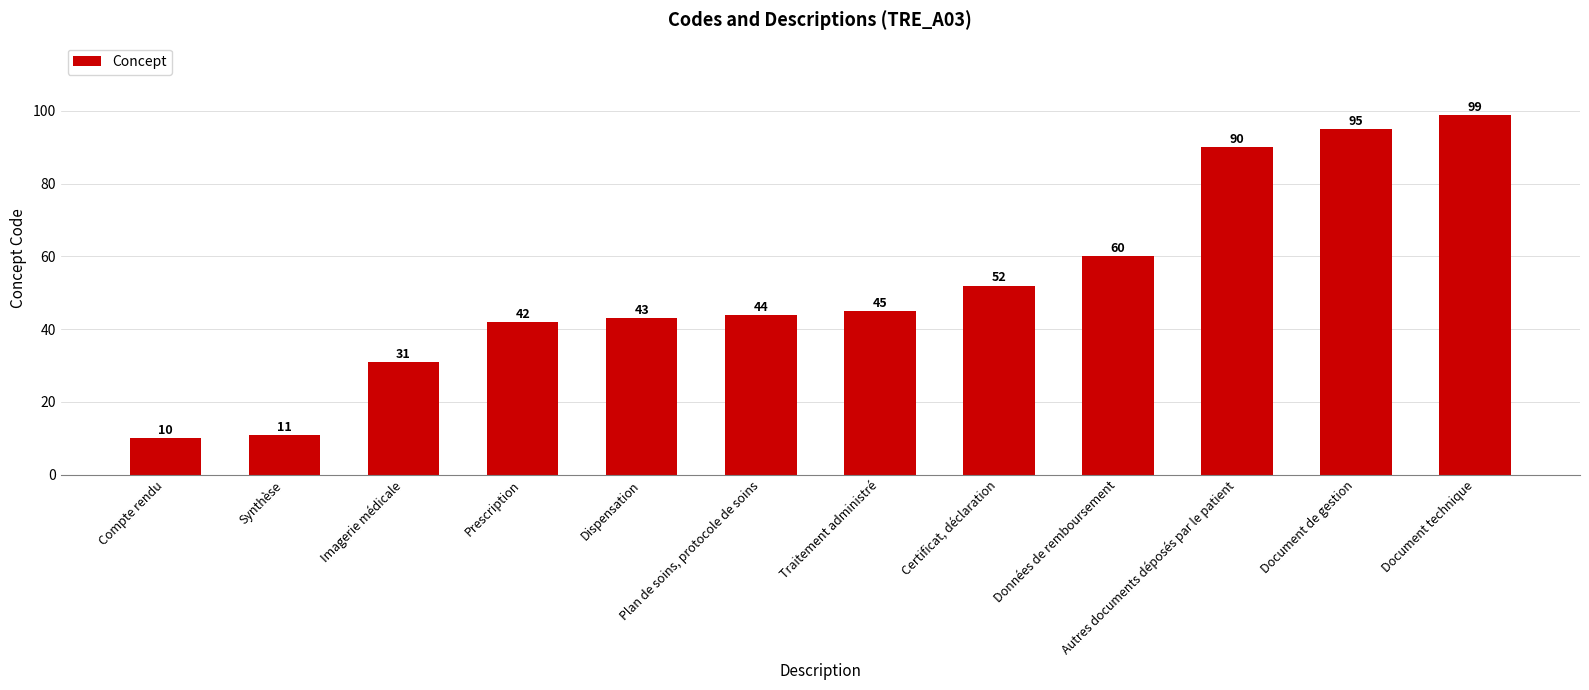

What is the sum of the values at Plan de soins, protocole de soins and Document technique?

143